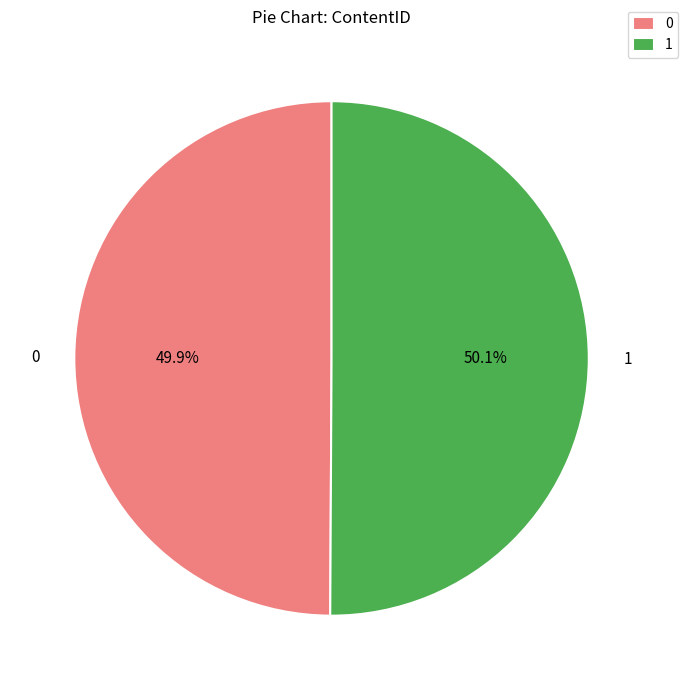

Does any single category account for the majority?

Yes